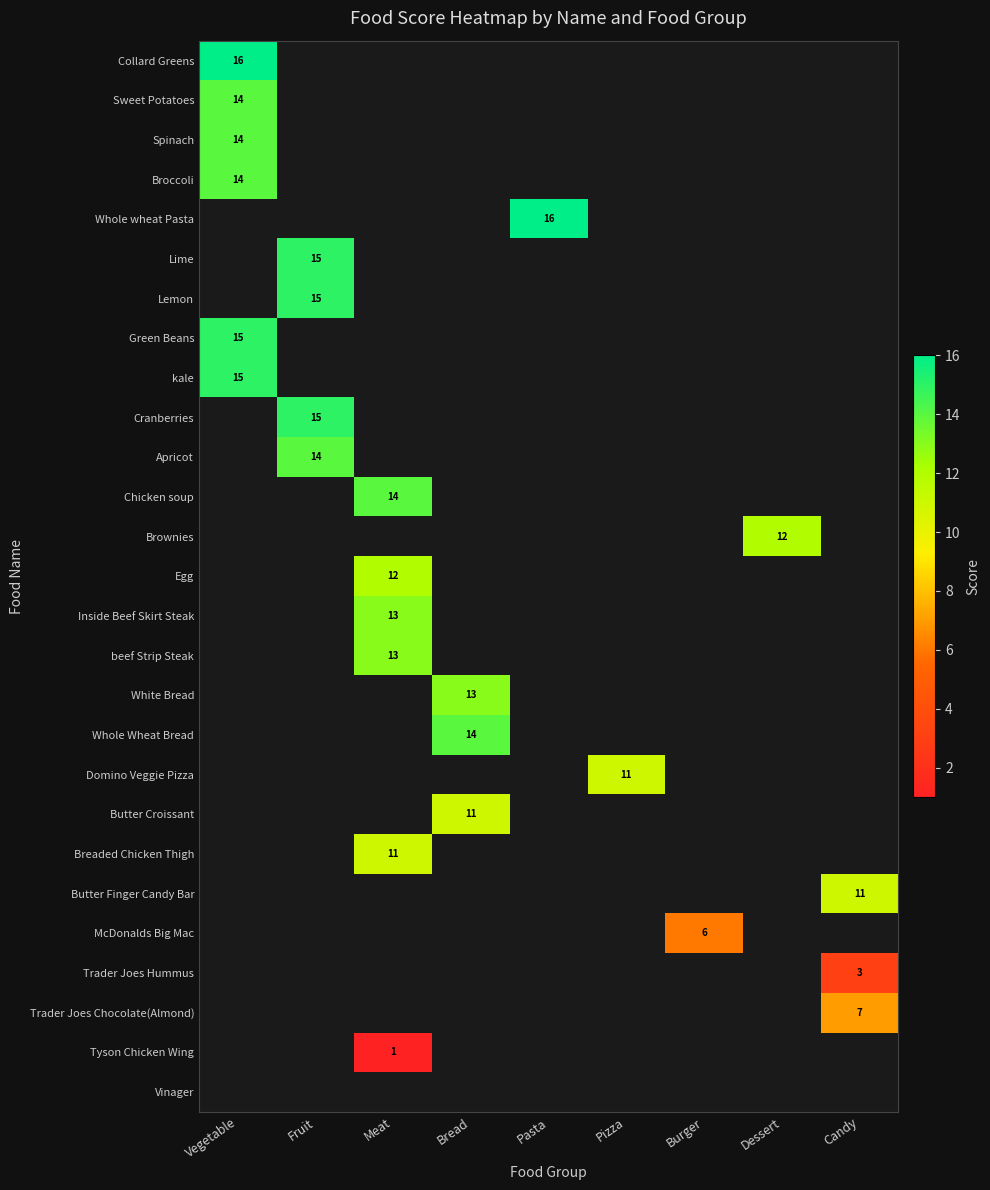

The value of Sweet Potatoes at Vegetable is 14. True or false?

True